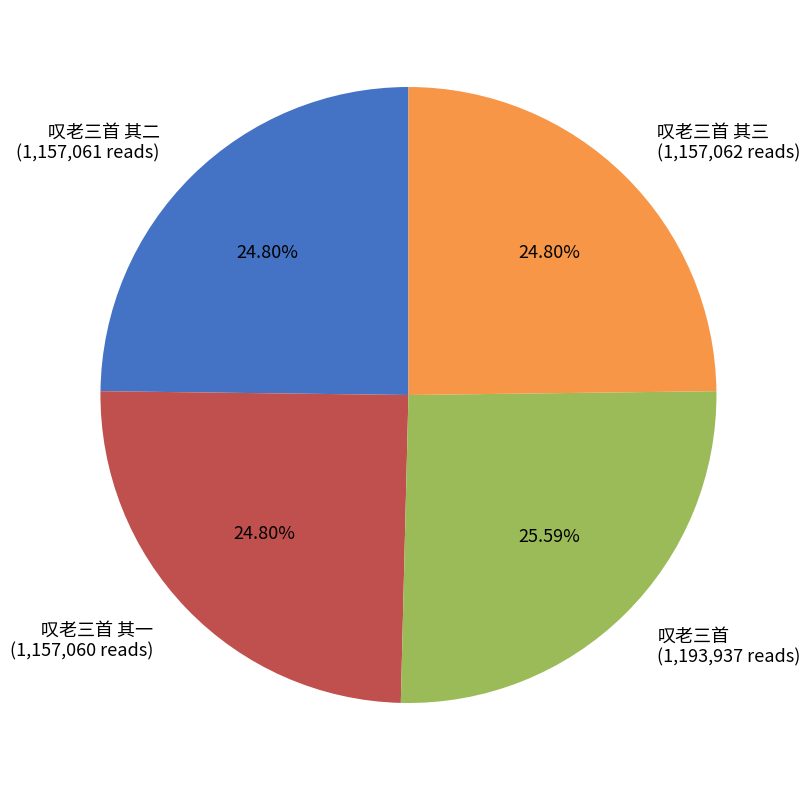

What percentage is the 叹老三首 其三 slice, to the nearest percent?

25%